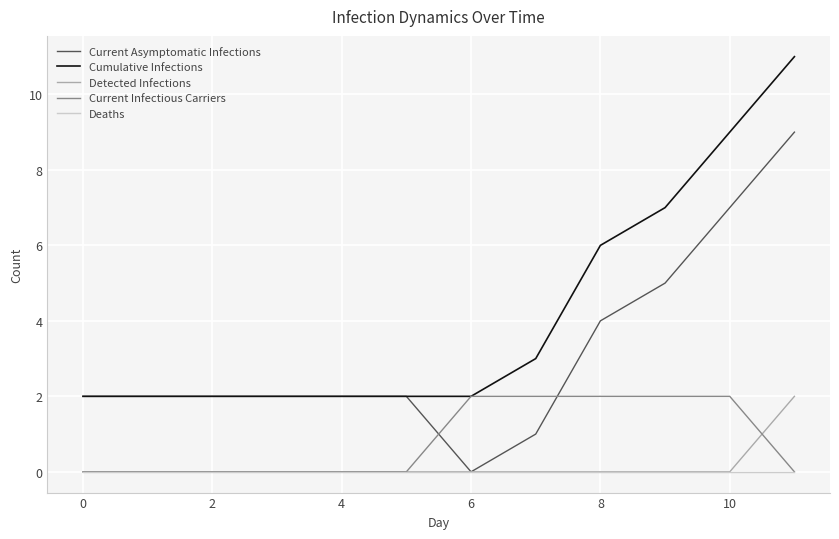

How many Current Infectious Carriers values are between 0 and 2?

12